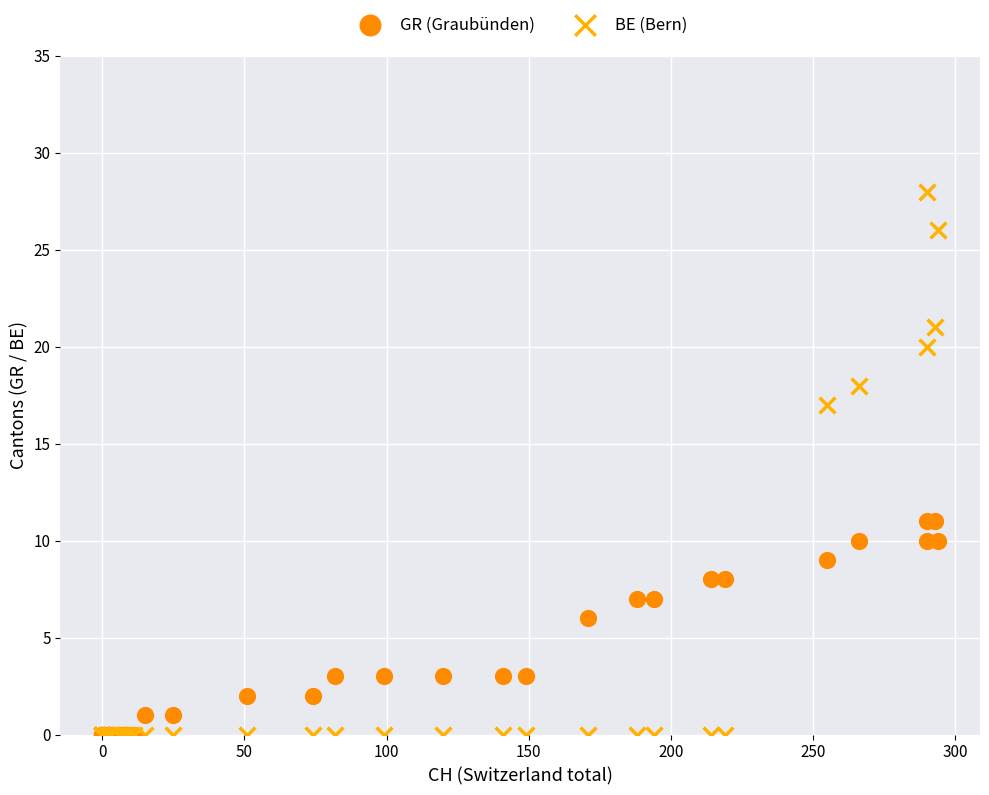

In the GR (Graubünden) series, what Y value is closest to 5?

6